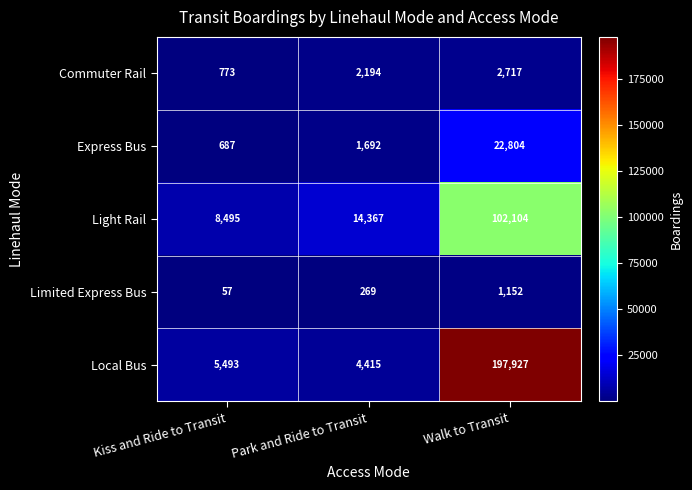

Reading right to left, extract all data points from this chart.

Commuter Rail: 2717	2194	773
Express Bus: 22804	1692	687
Light Rail: 102104	14367	8495
Limited Express Bus: 1152	269	57
Local Bus: 197927	4415	5493